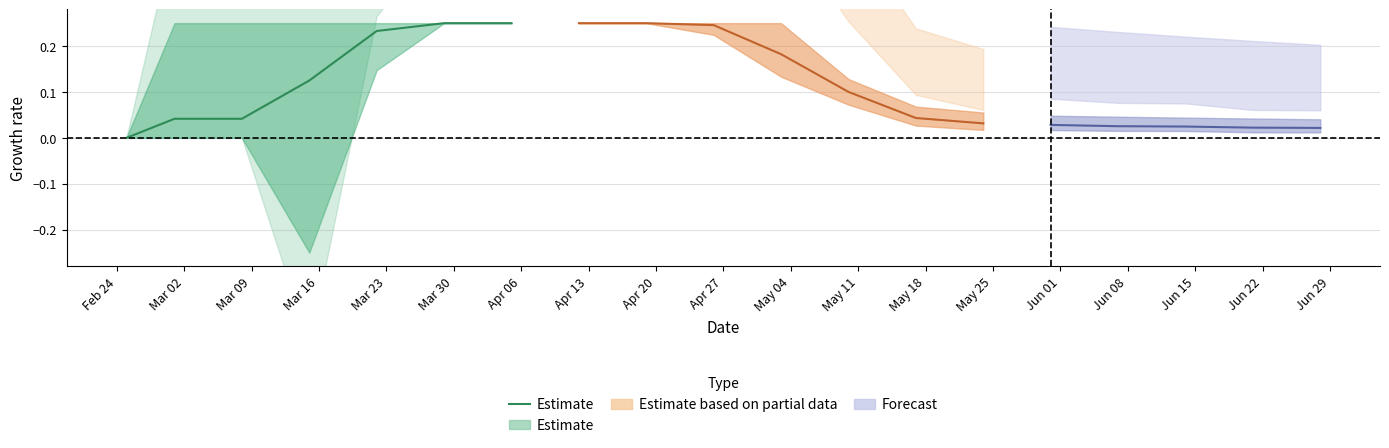

What is the difference between the maximum and second lowest values?

0.2